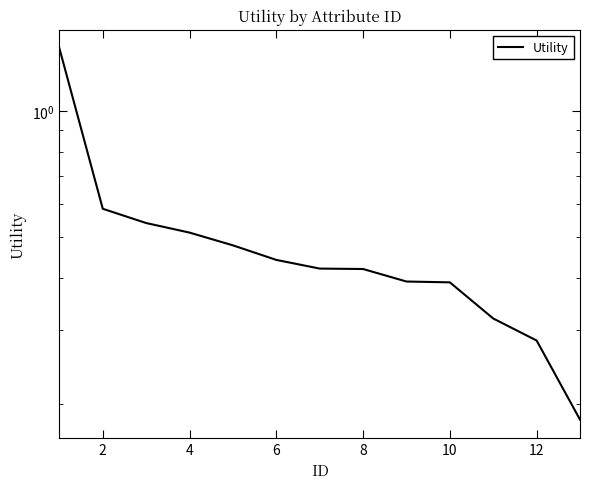

Reading left to right, list all the values displayed in this chart.

1.4	0.6	0.5	0.5	0.5	0.4	0.4	0.4	0.4	0.4	0.3	0.3	0.2